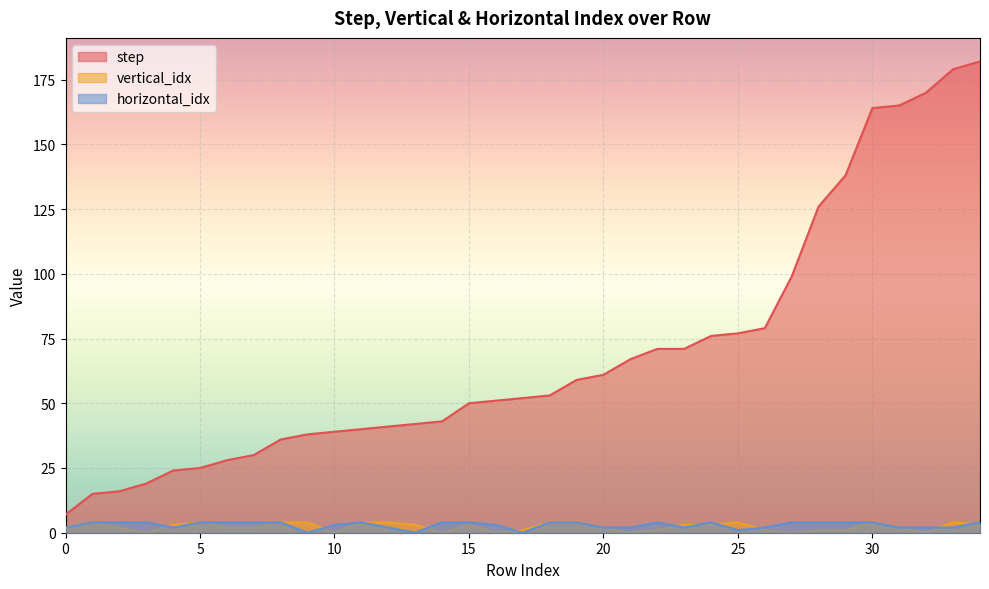

At which category does the chart reach its peak across all series?

34